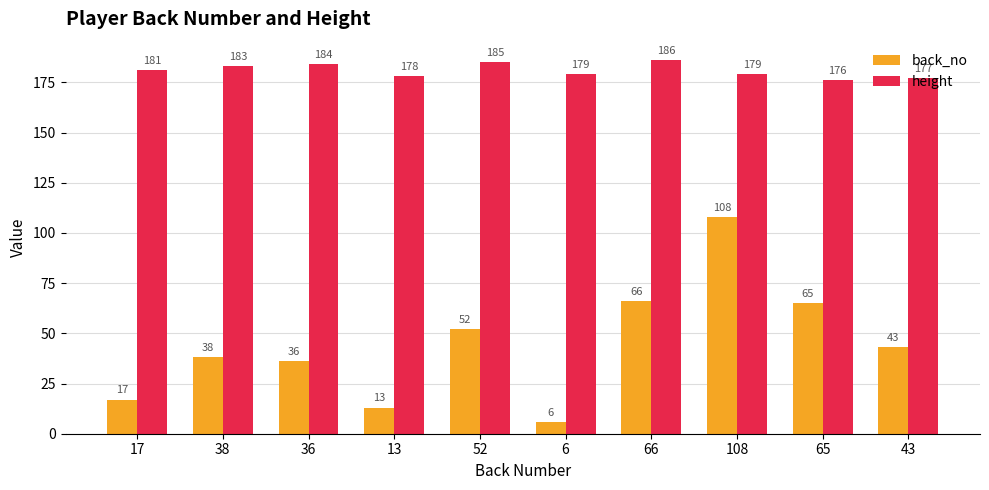

At which label is back_no closest to 57?

52